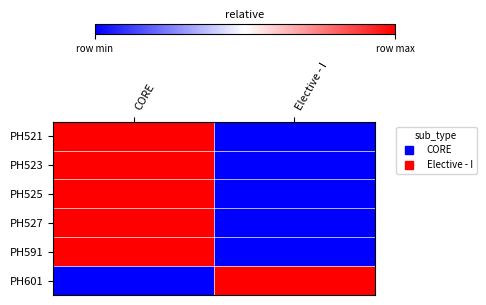

List the series in order of their peak value, highest first.

PH521, PH523, PH525, PH527, PH591, PH601